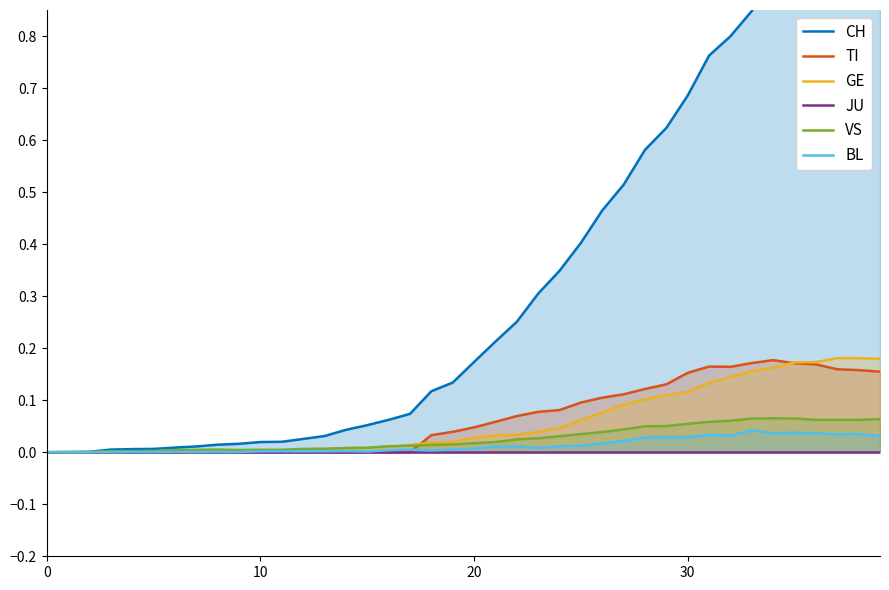

How many series are shown in this chart?

6